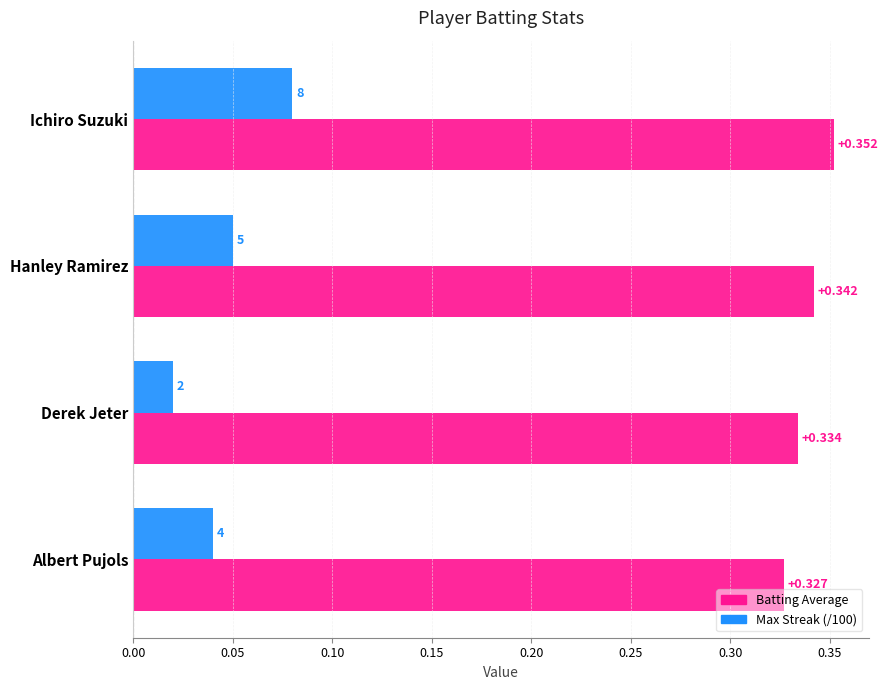

Is the value of Max Streak (/100) at Ichiro Suzuki greater than the value of Batting Average at Albert Pujols?

No